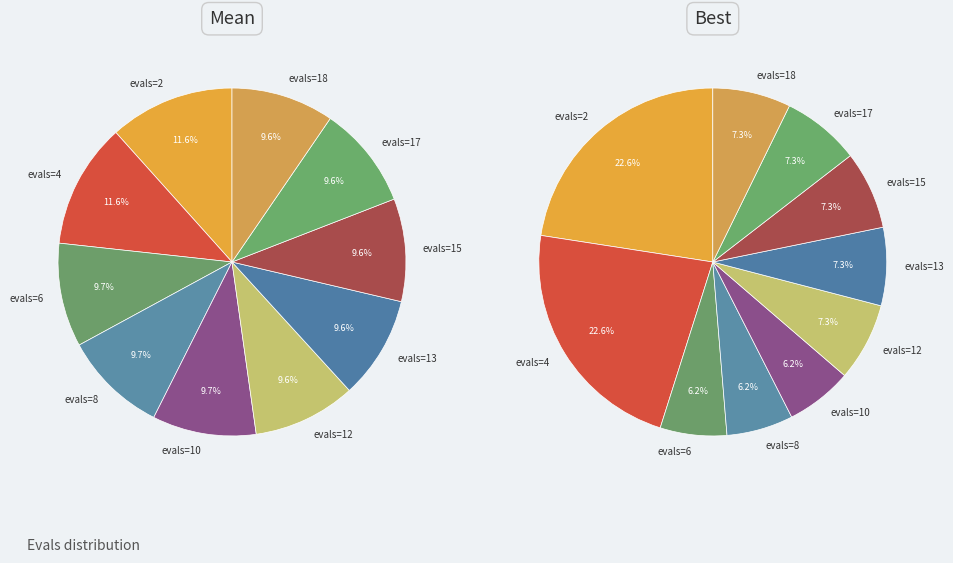

Does any single category account for the majority?

No